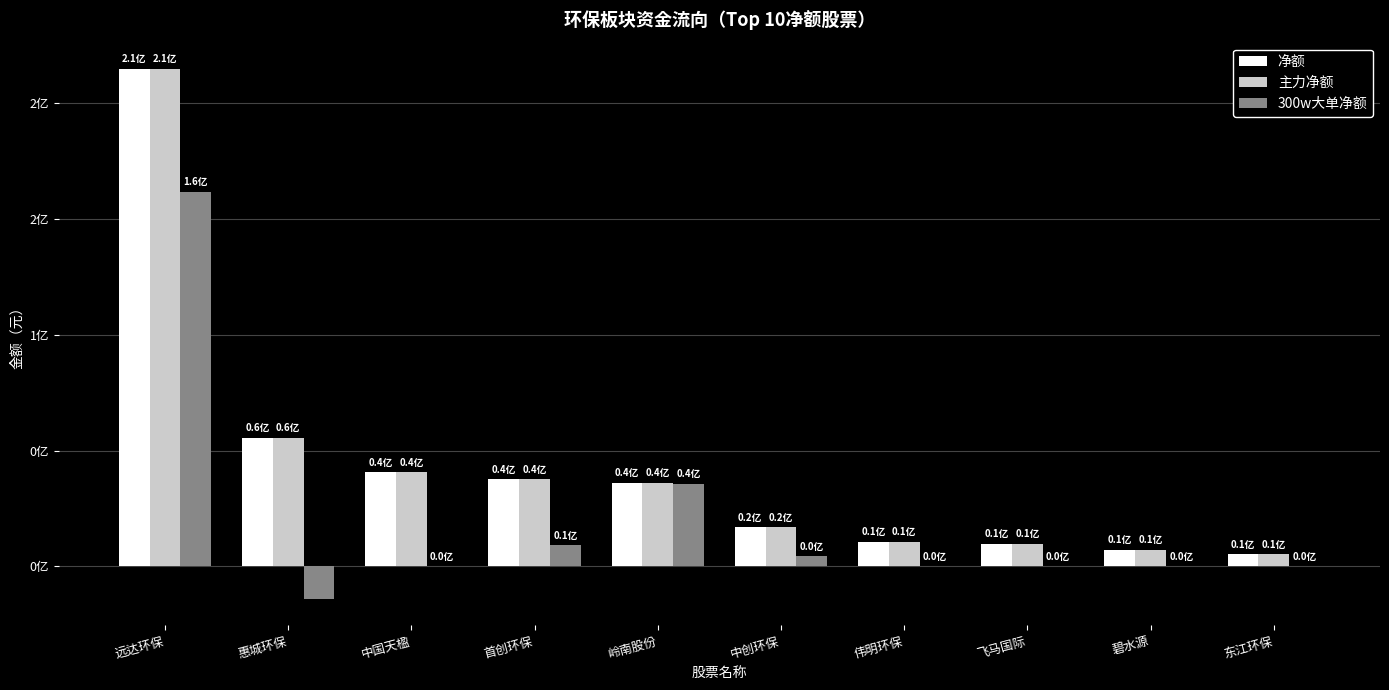

What are all the series names shown in the legend?

净额, 主力净额, 300w大单净额